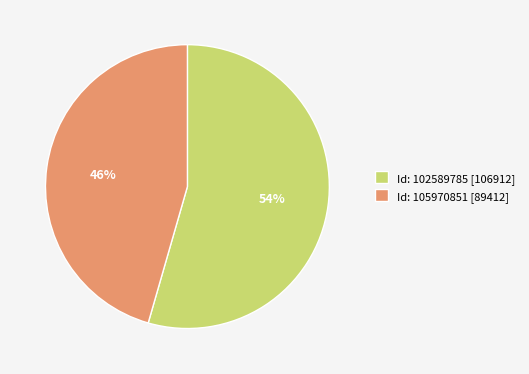

What percentage is the Id: 105970851 [89412] slice, to the nearest percent?

46%